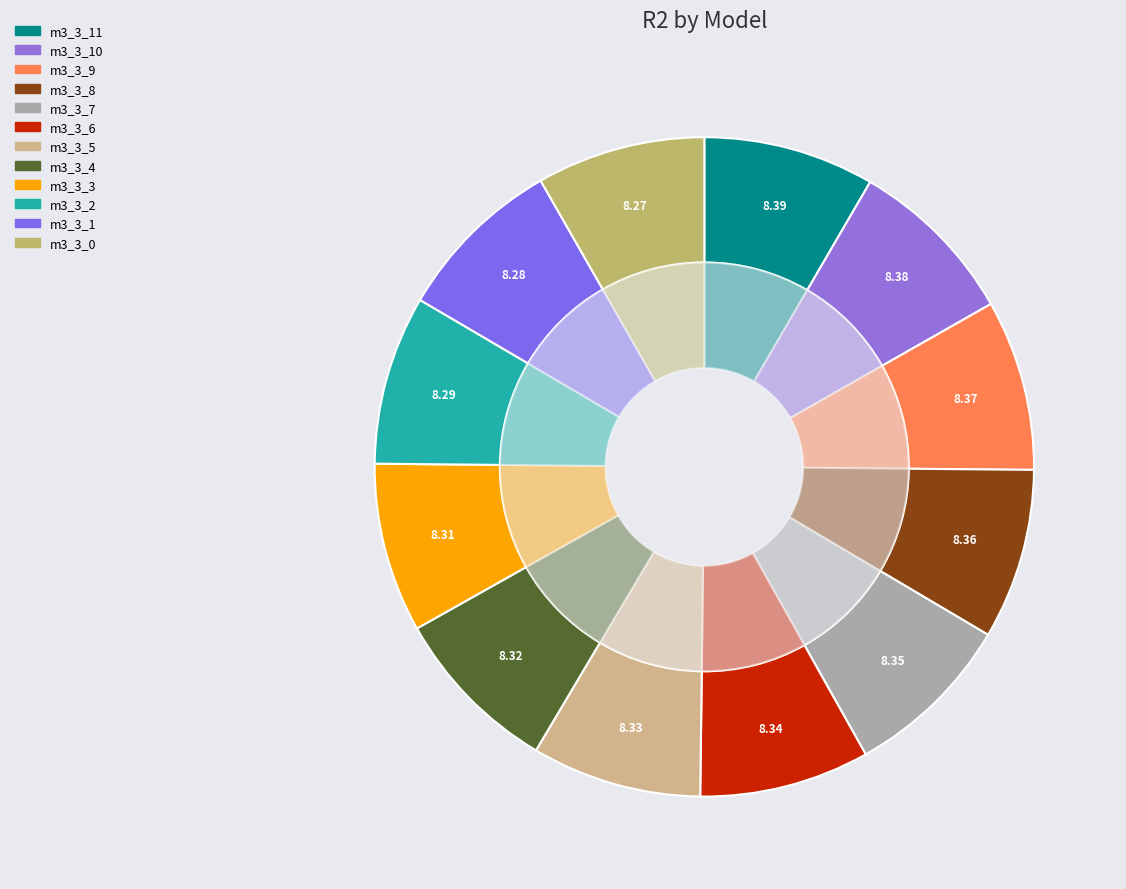

To the nearest percent, what is the combined percentage of model_3_3_11 and model_3_3_0?

17%